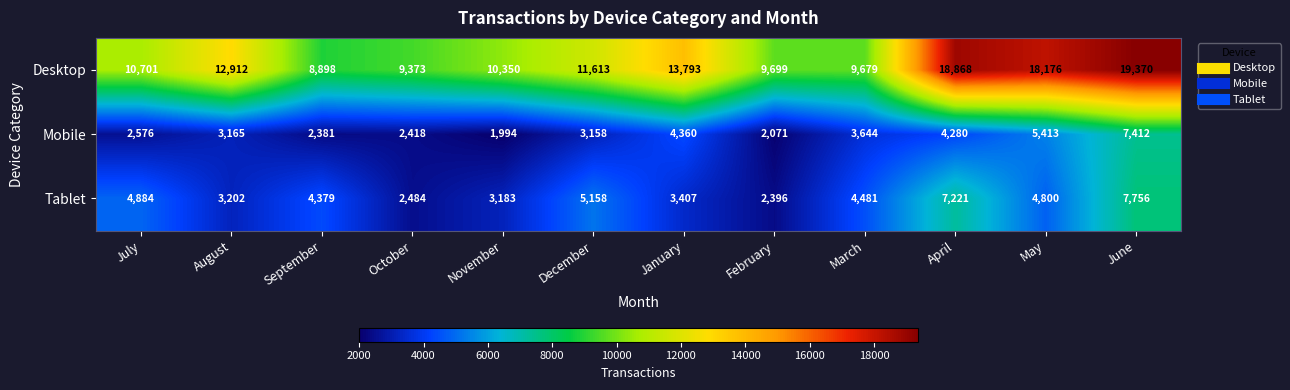

The value of Tablet at July is 1544. True or false?

False